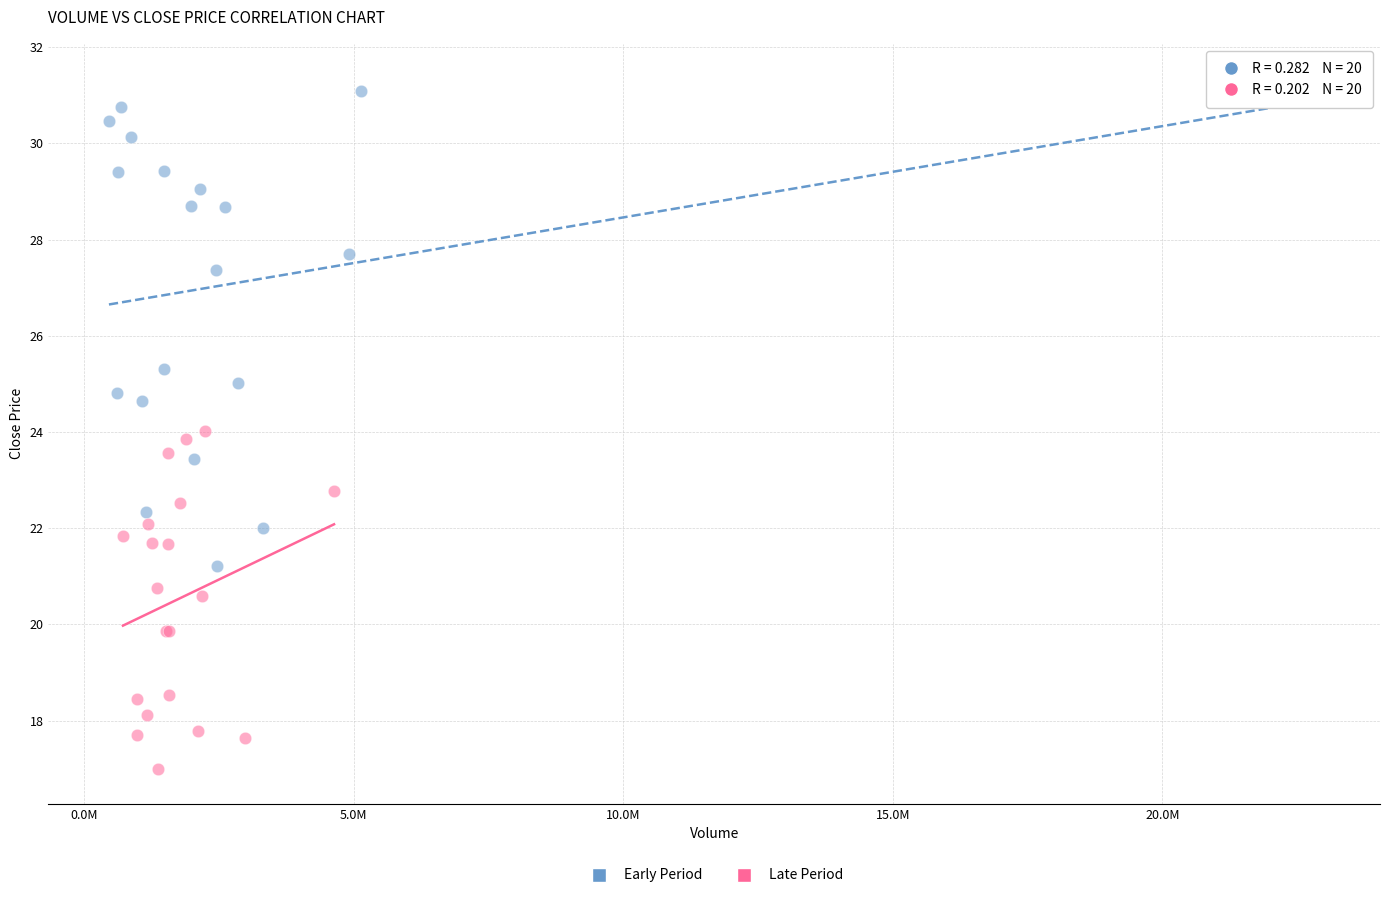

Which series contains the lowest Y value?

Late Period